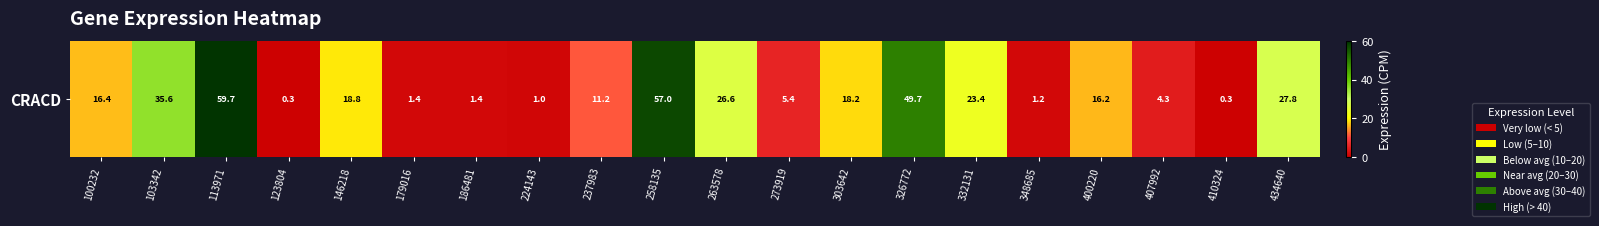

Reading left to right, transcribe all the data shown in this chart.

16.4	35.6	59.7	0.3	18.8	1.4	1.4	1.0	11.2	57.0	26.6	5.4	18.2	49.7	23.4	1.2	16.2	4.3	0.3	27.8